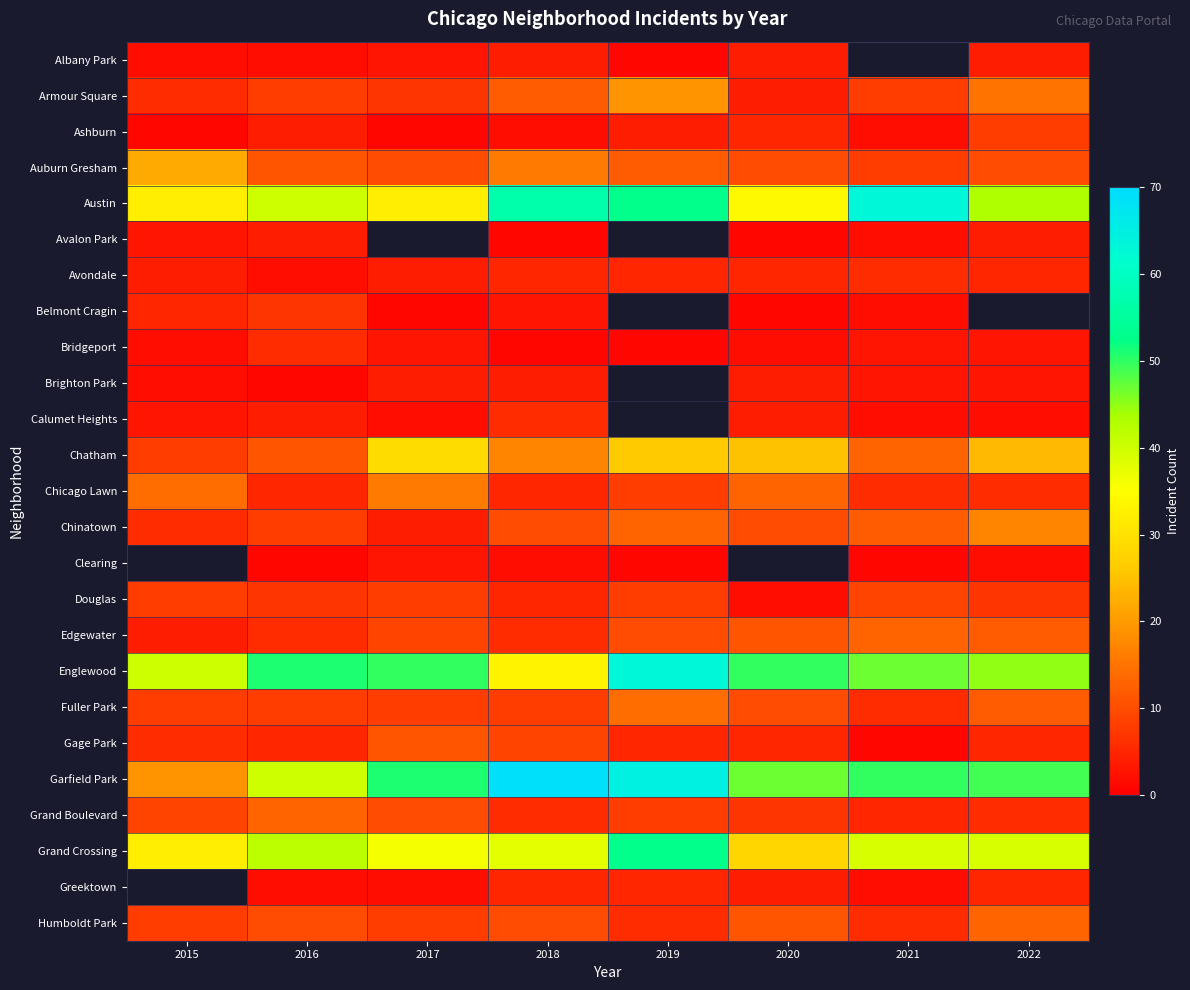

Is it true that Calumet Heights equals 6.0 at 2018?

True